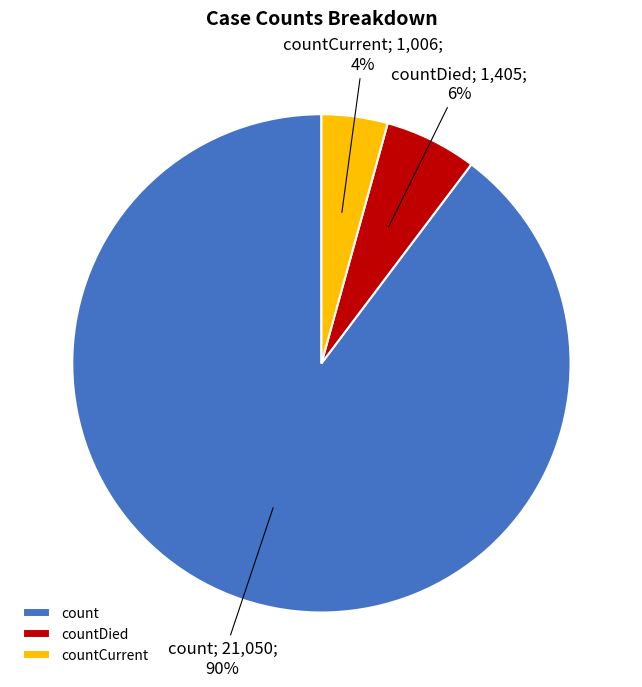

Is the sum of countCurrent and count greater than half?

Yes